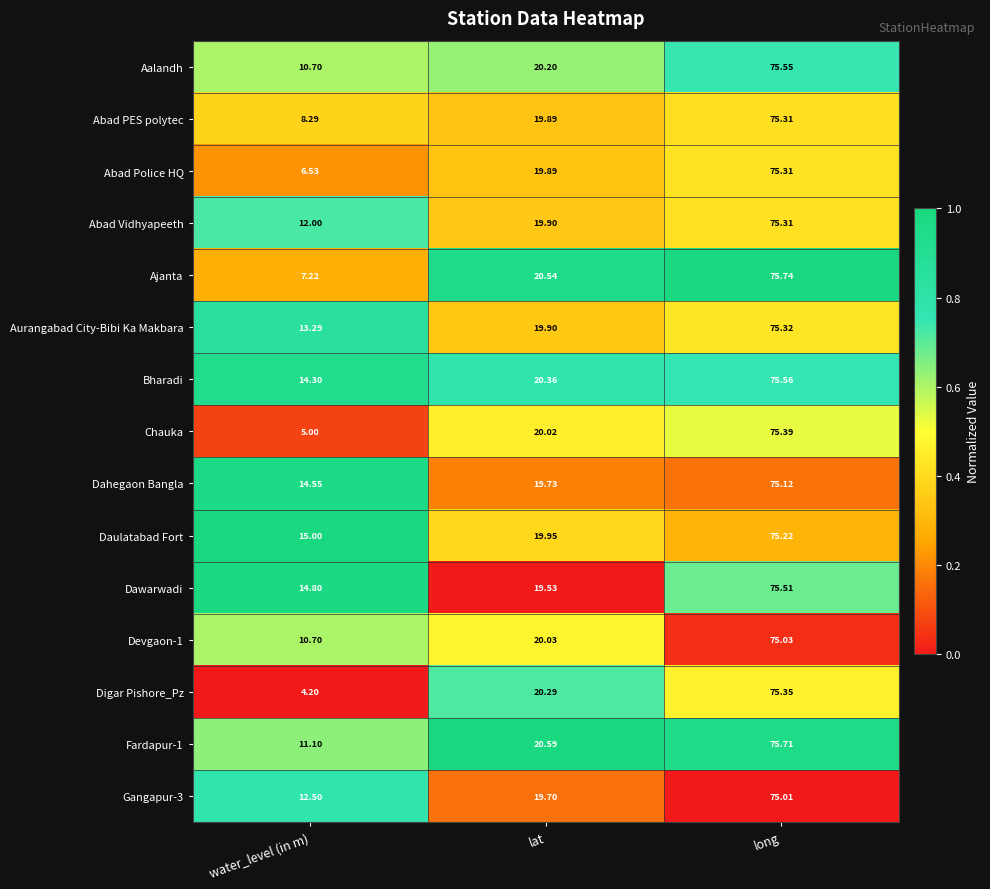

Which series has the largest total across all categories?

Bharadi